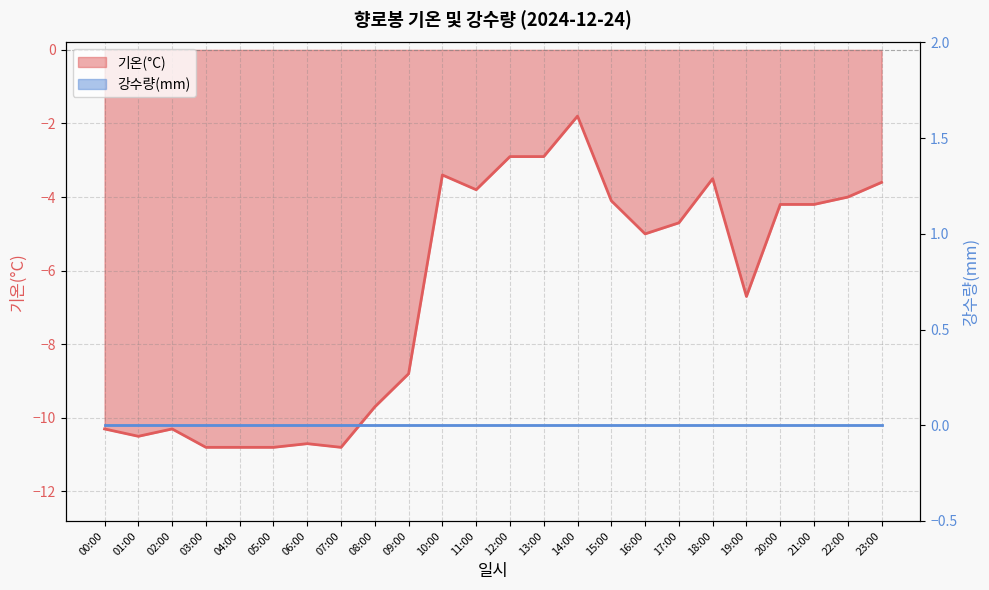

Is it true that the value at 10:00 is -3.4?

True